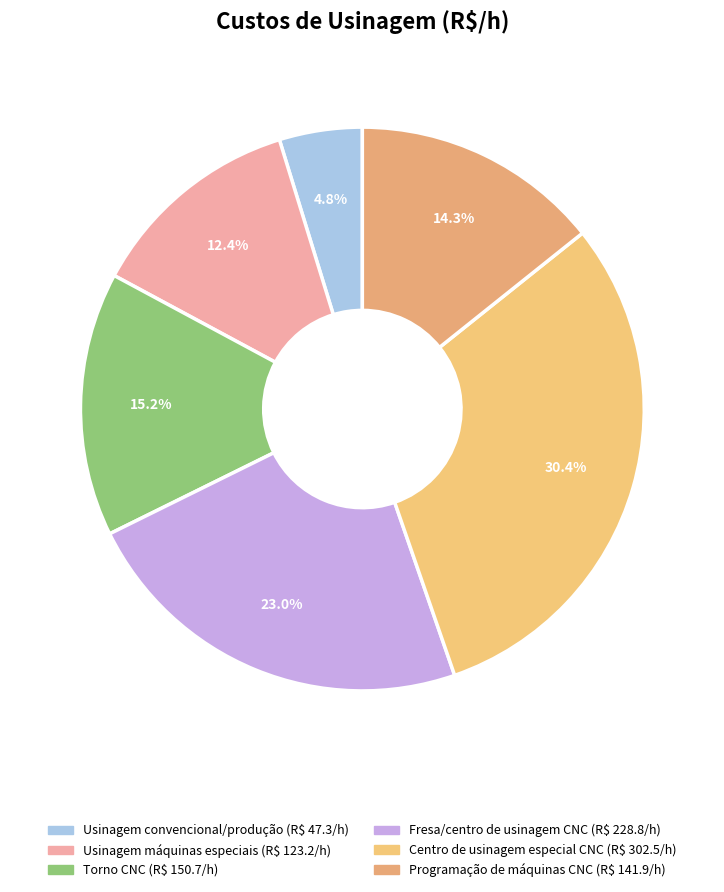

How much of the chart is everything except Usinagem máquinas especiais?

87.6%